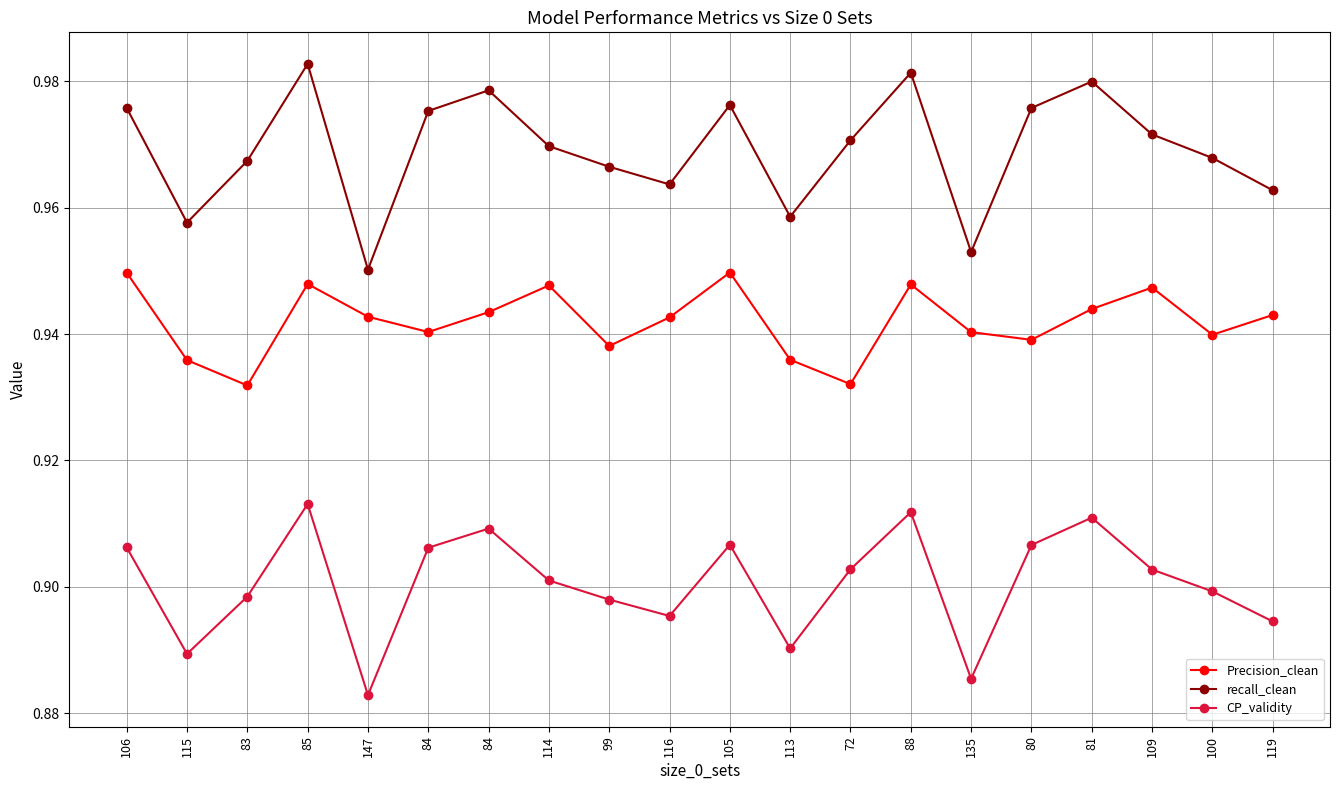

Reading right to left, what are all the values shown in this chart?

Precision_clean: 119=0.9	100=0.9	109=0.9	81=0.9	80=0.9	135=0.9	88=0.9	72=0.9	113=0.9	105=0.9	116=0.9	99=0.9	114=0.9	84=0.9	84=0.9	147=0.9	85=0.9	83=0.9	115=0.9	106=0.9
recall_clean: 119=1.0	100=1.0	109=1.0	81=1.0	80=1.0	135=1.0	88=1.0	72=1.0	113=1.0	105=1.0	116=1.0	99=1.0	114=1.0	84=1.0	84=1.0	147=1.0	85=1.0	83=1.0	115=1.0	106=1.0
CP_validity: 119=0.9	100=0.9	109=0.9	81=0.9	80=0.9	135=0.9	88=0.9	72=0.9	113=0.9	105=0.9	116=0.9	99=0.9	114=0.9	84=0.9	84=0.9	147=0.9	85=0.9	83=0.9	115=0.9	106=0.9